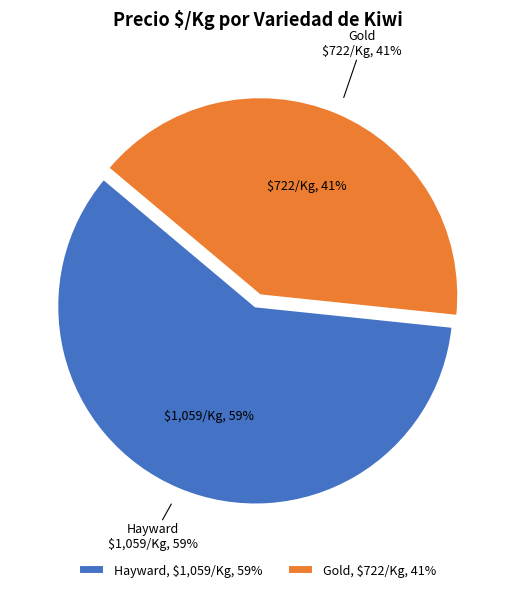

Does 22 represent more than half of the total?

No